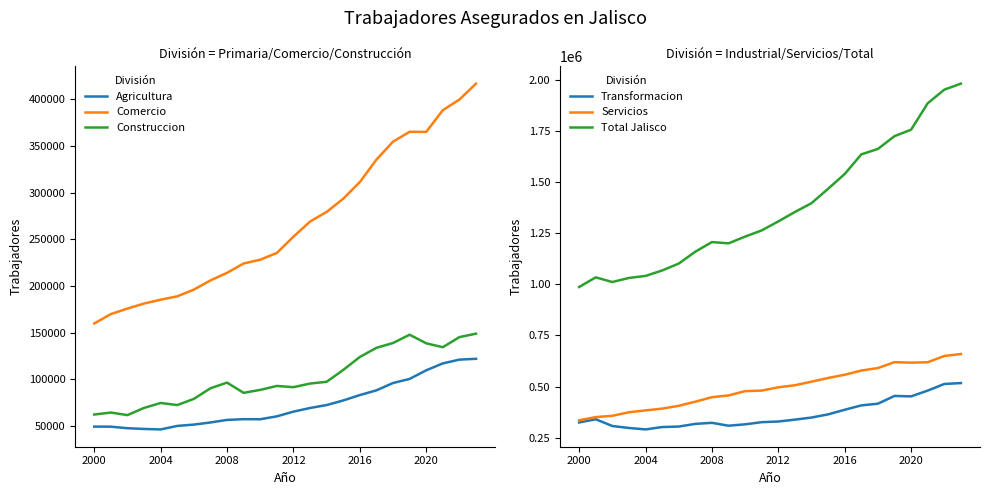

What is the difference between the maximum and minimum values in the Servicios series?

323549